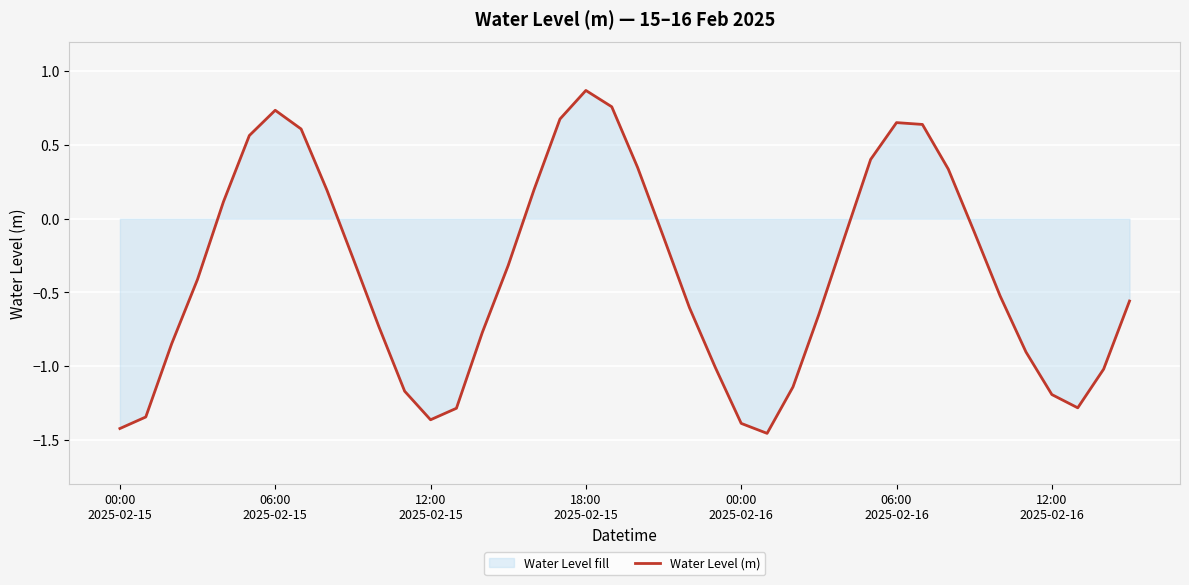

What is the maximum value shown in the chart?

0.9